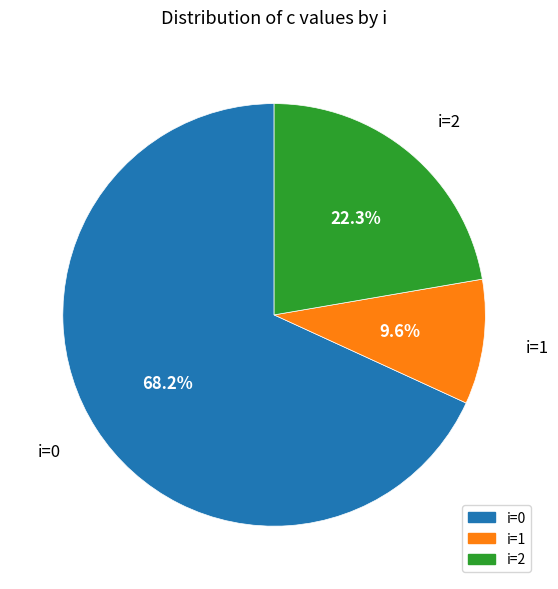

Is there any slice that represents more than half of the pie?

Yes